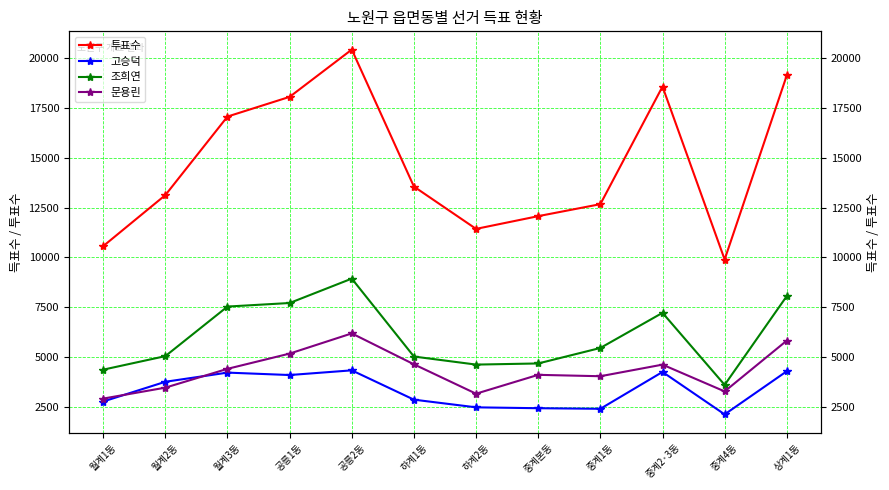

How many lines are shown in the chart?

4